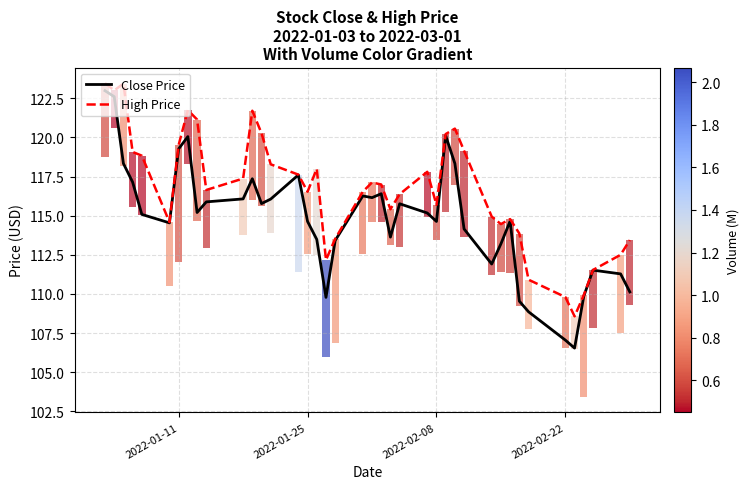

Which series has the largest total across all categories?

High Price